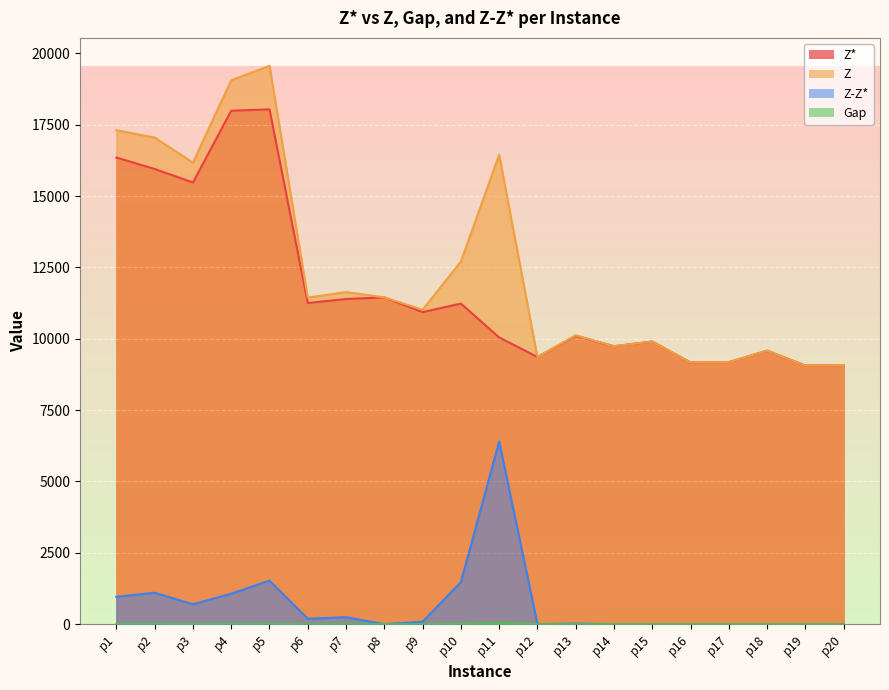

What are all the series names shown in the legend?

Z*, Z, Z-Z*, Gap